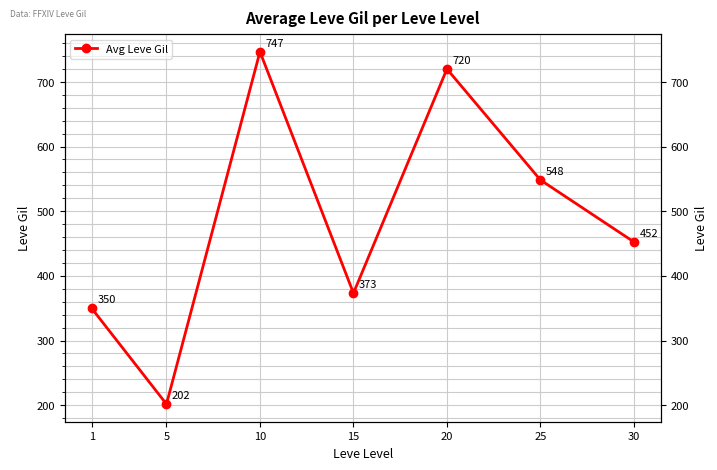

What is the approximate value at 30?

452.5